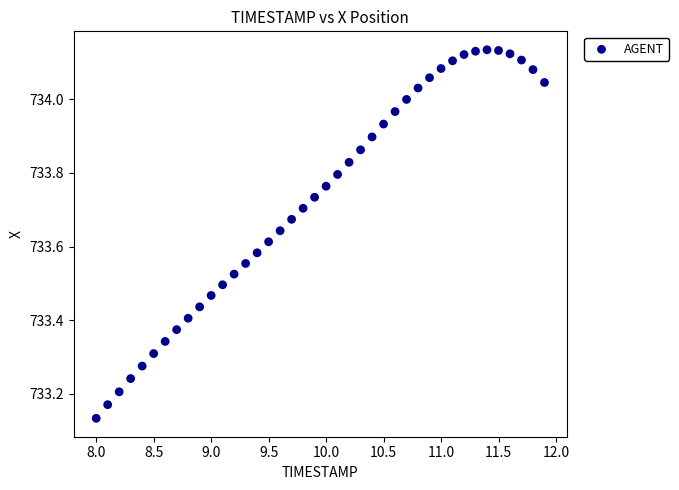

What is the range of Y values (max minus min)?

1.0